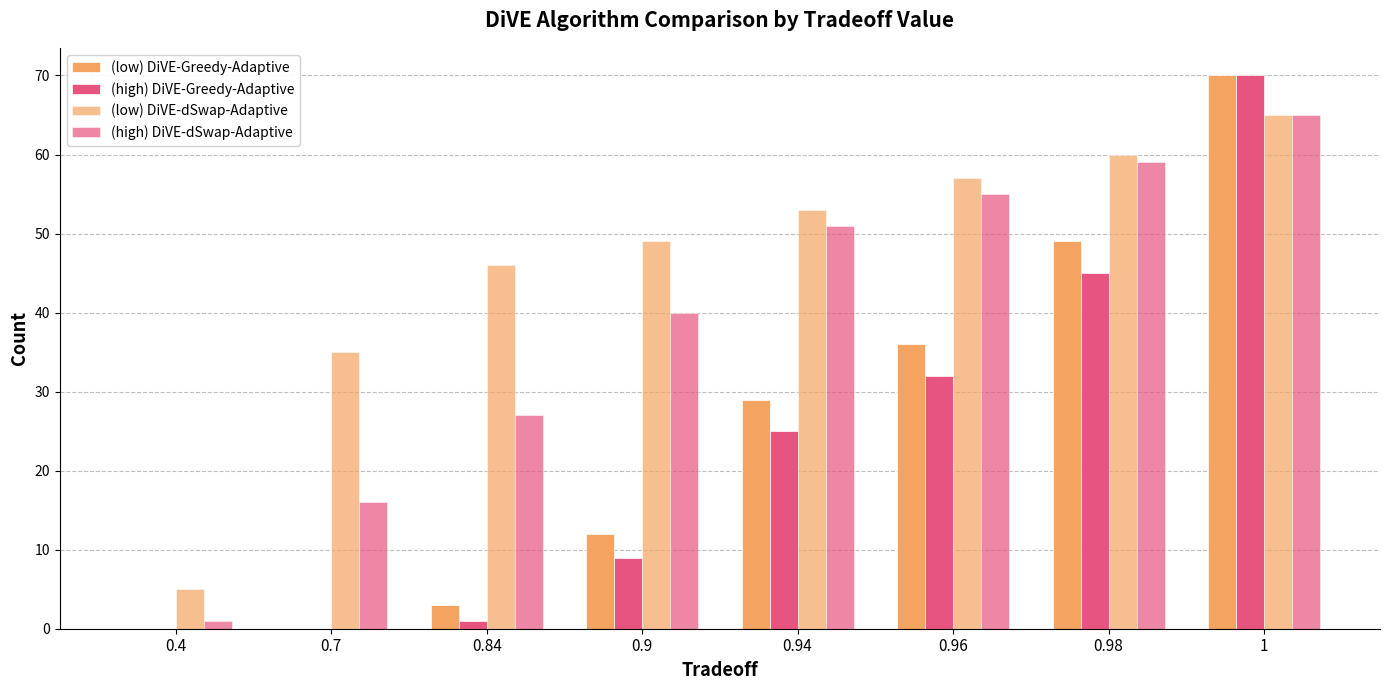

How many distinct data groups are displayed?

4